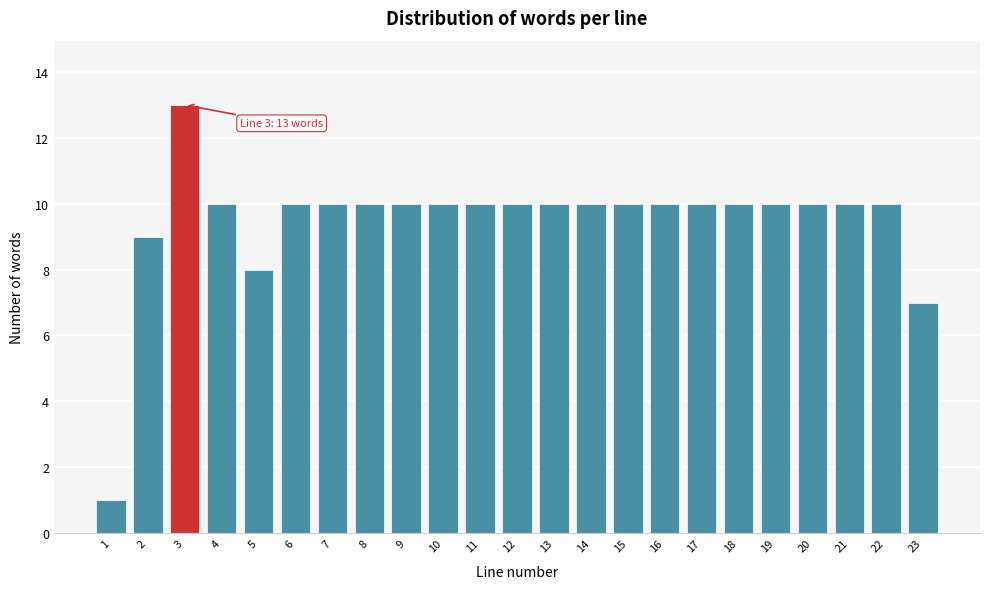

Reading left to right, list all the values displayed in this chart.

1	9	13	10	8	10	10	10	10	10	10	10	10	10	10	10	10	10	10	10	10	10	7